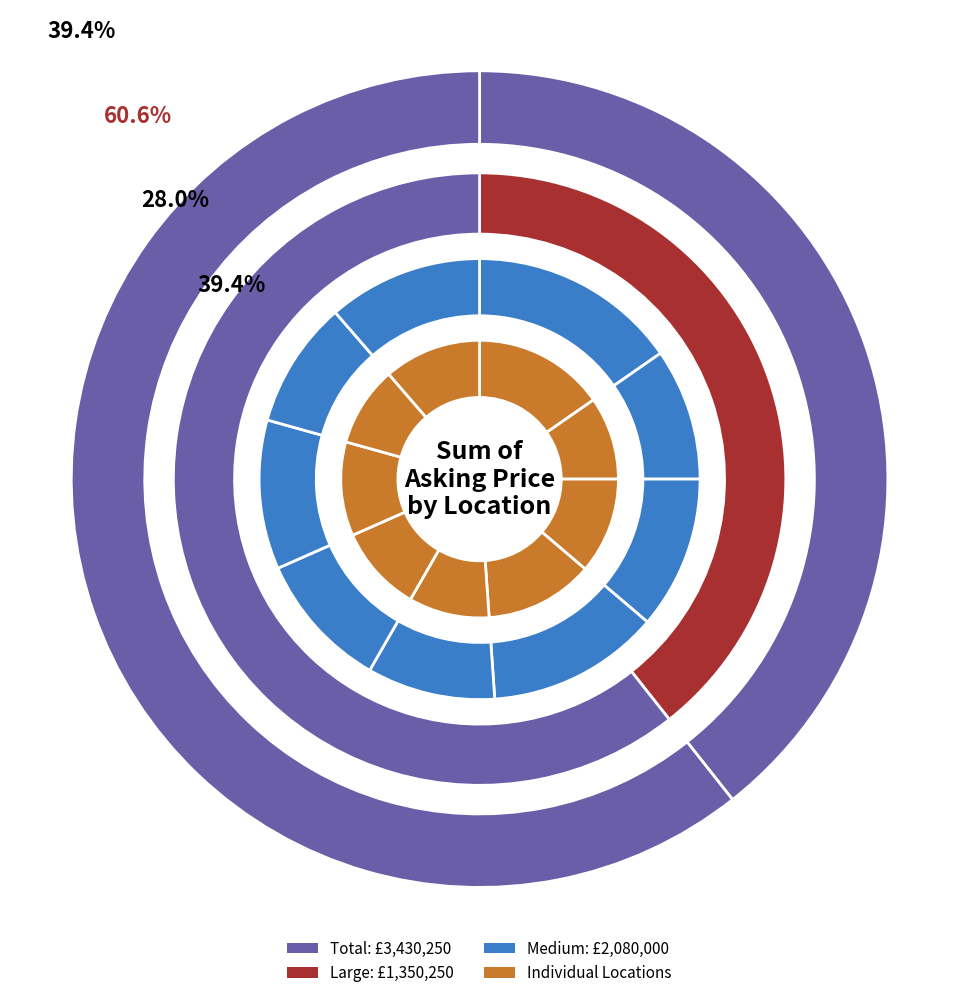

Is there a majority slice in this chart?

No